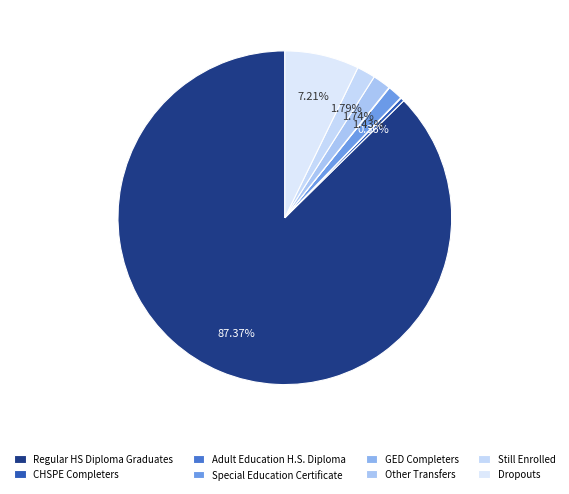

To the nearest percent, what is the average slice percentage?

12%